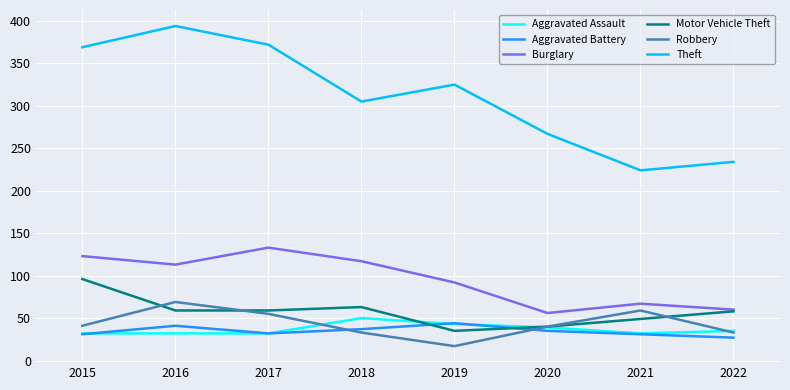

Does the chart have visible grid lines?

Yes